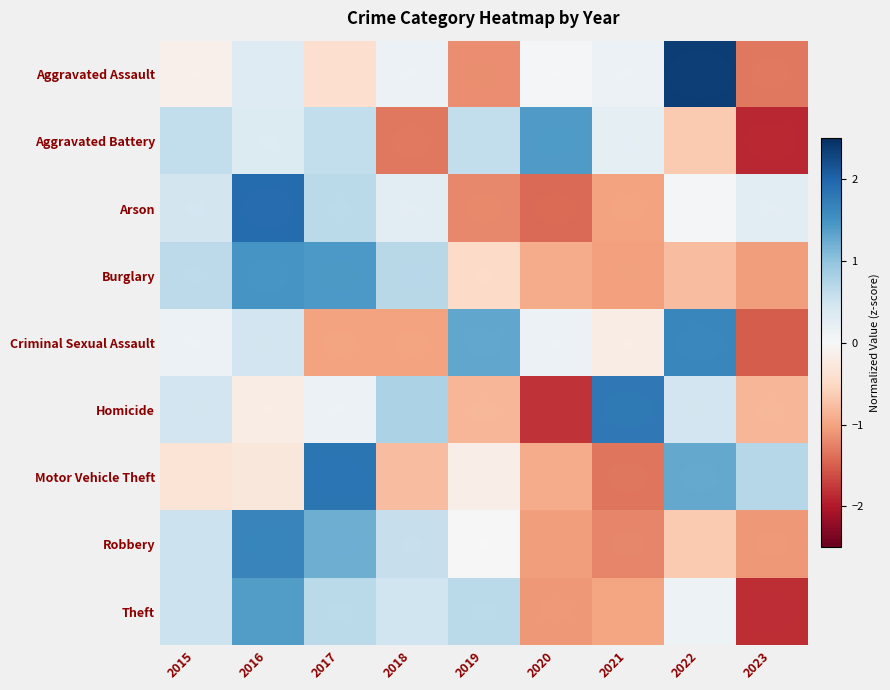

Which has a higher value, 2018 or 2015?

2018